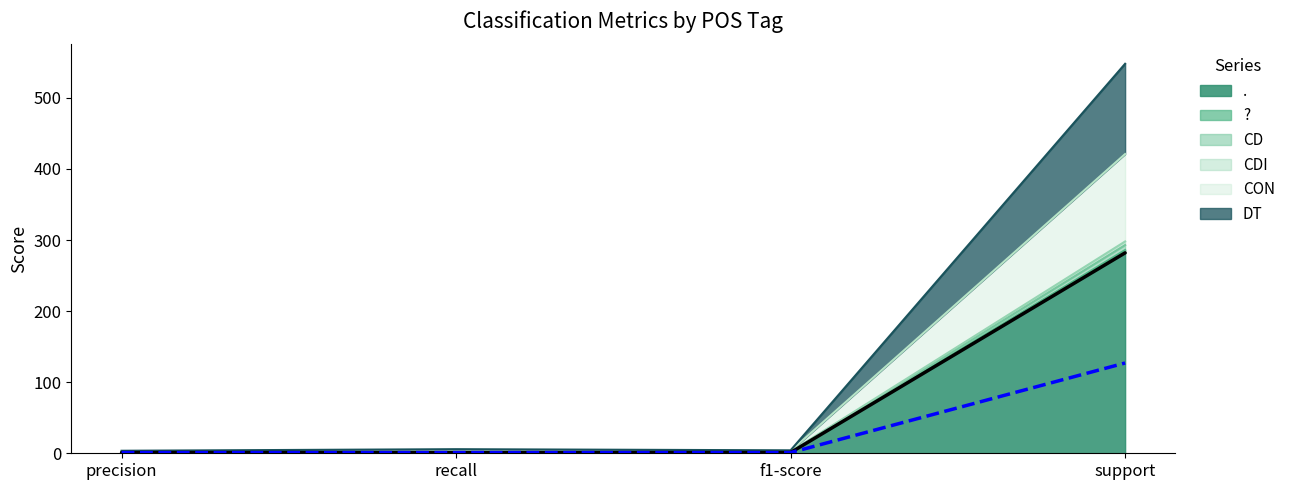

What is the smallest value displayed?

0.9